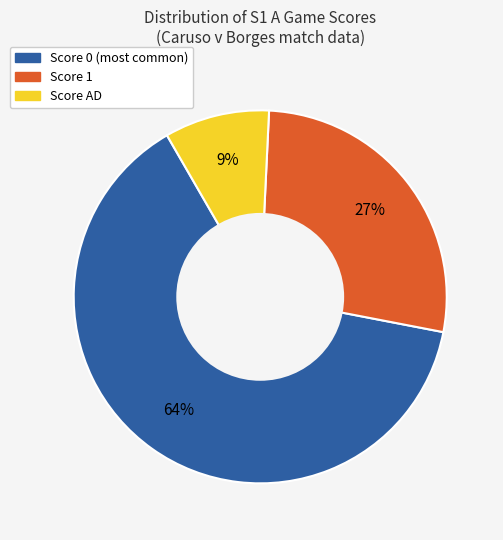

Is there any slice that represents more than half of the pie?

Yes